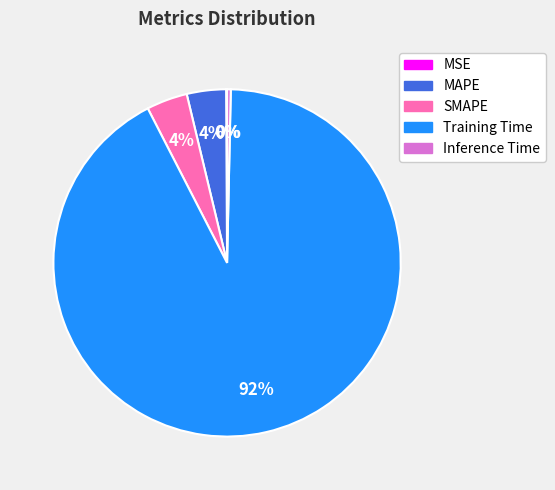

Which slice is the largest?

Training Time